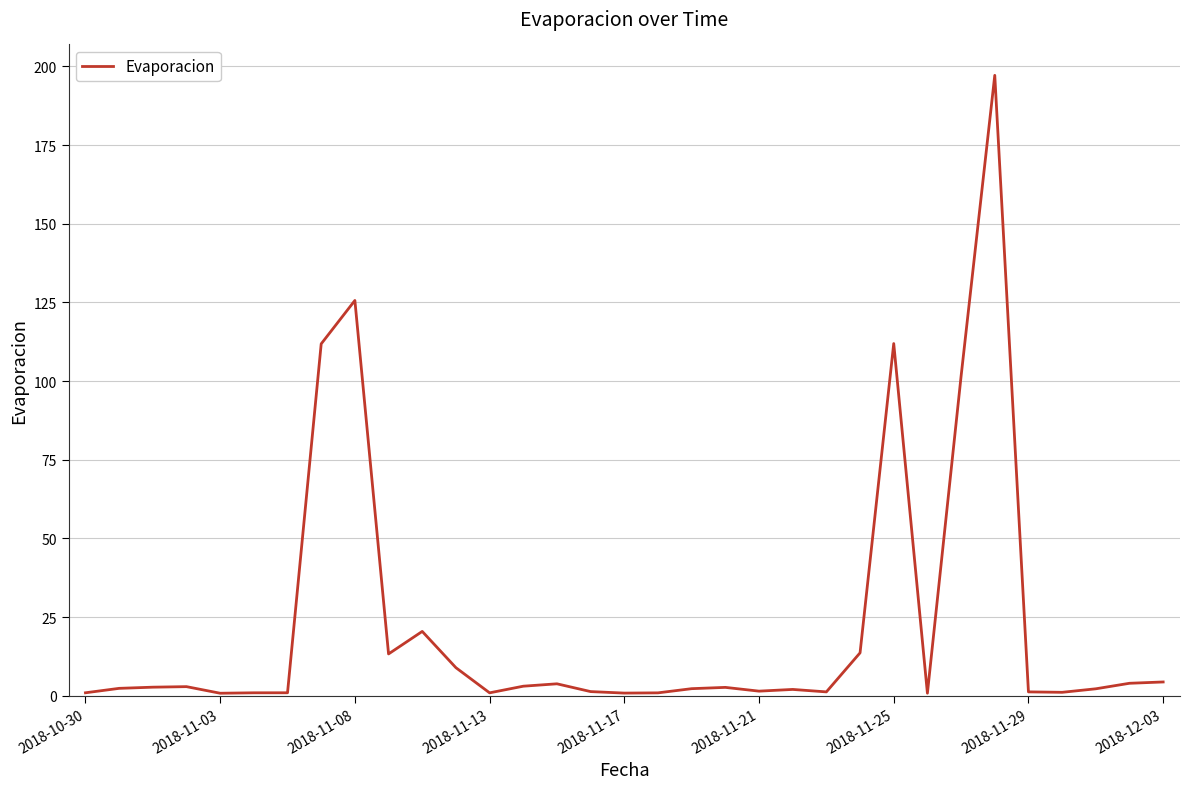

What is the difference between the maximum and minimum values?

196.3